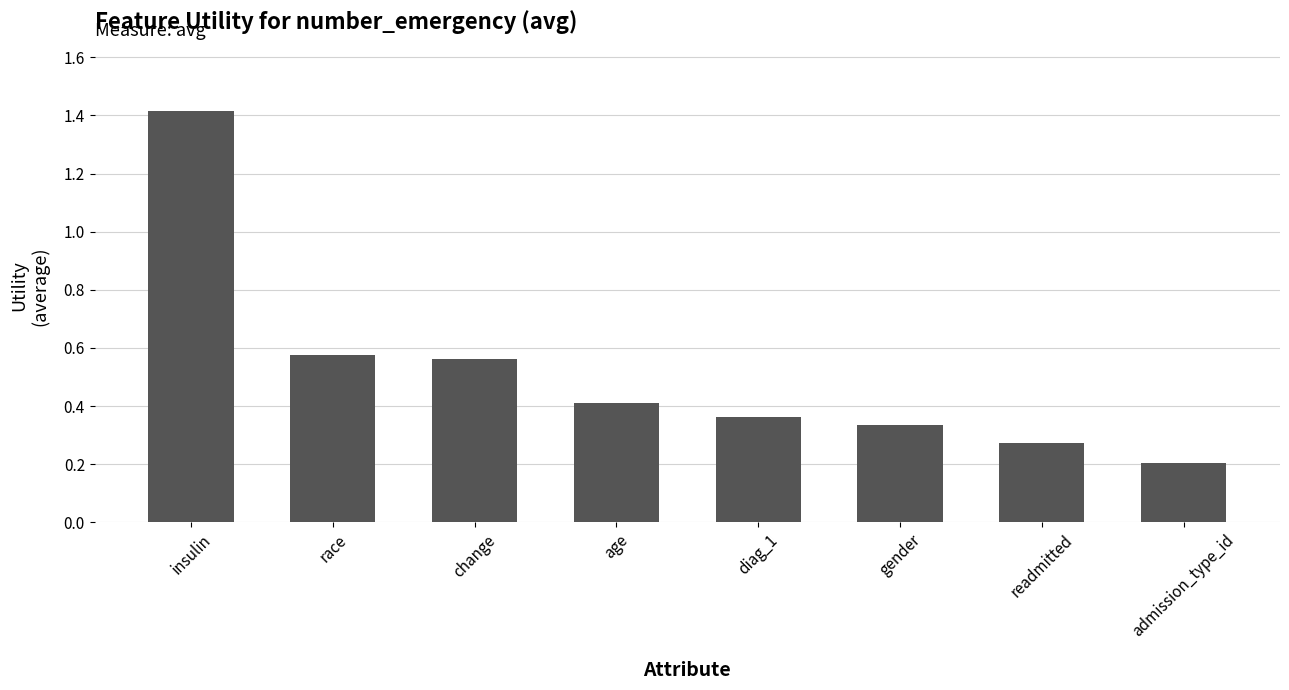

What is the value of the 1st bar from the left?

1.4